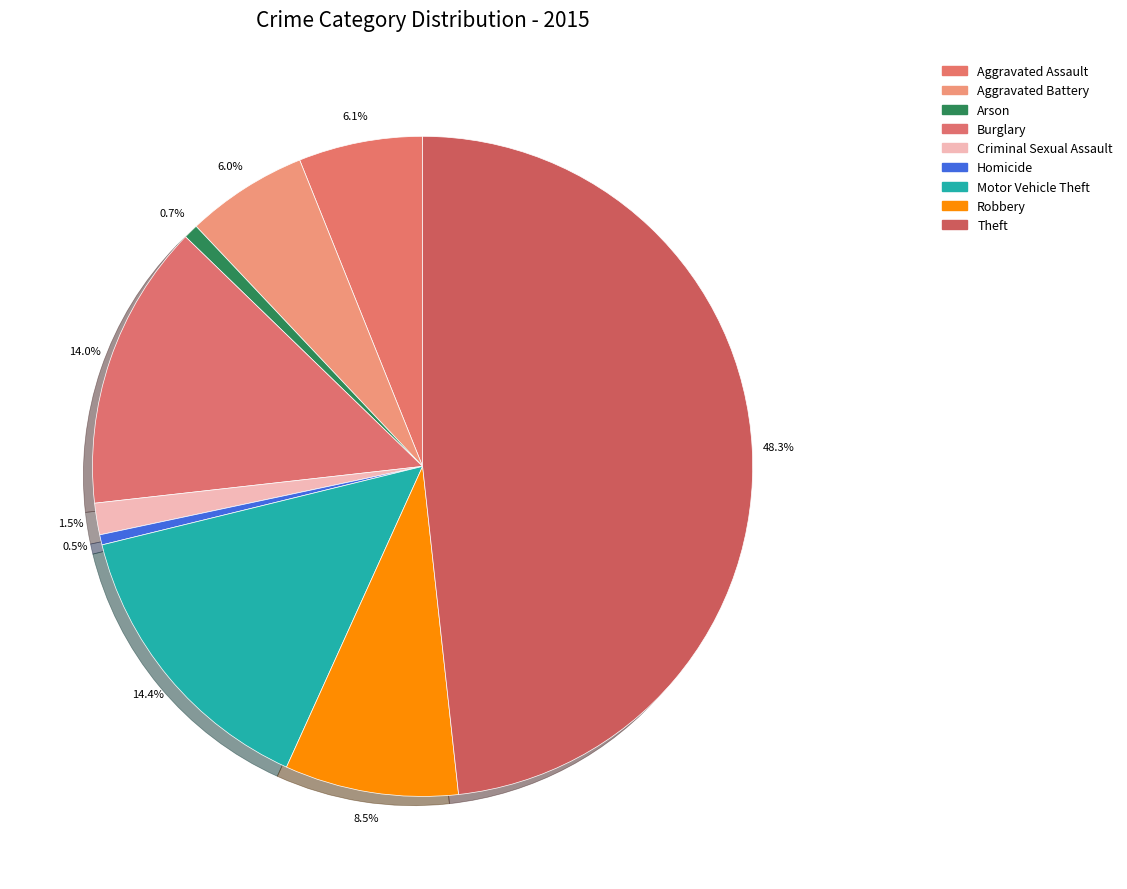

What is the ratio of the value at Homicide to the value at Criminal Sexual Assault?

0.3